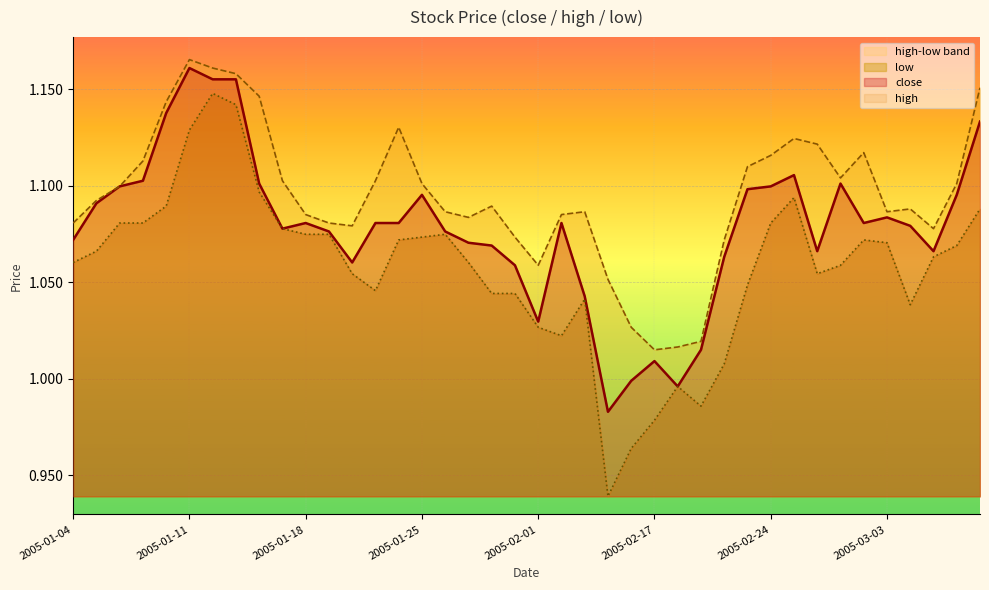

At which label is close closest to 1?

2005-02-16